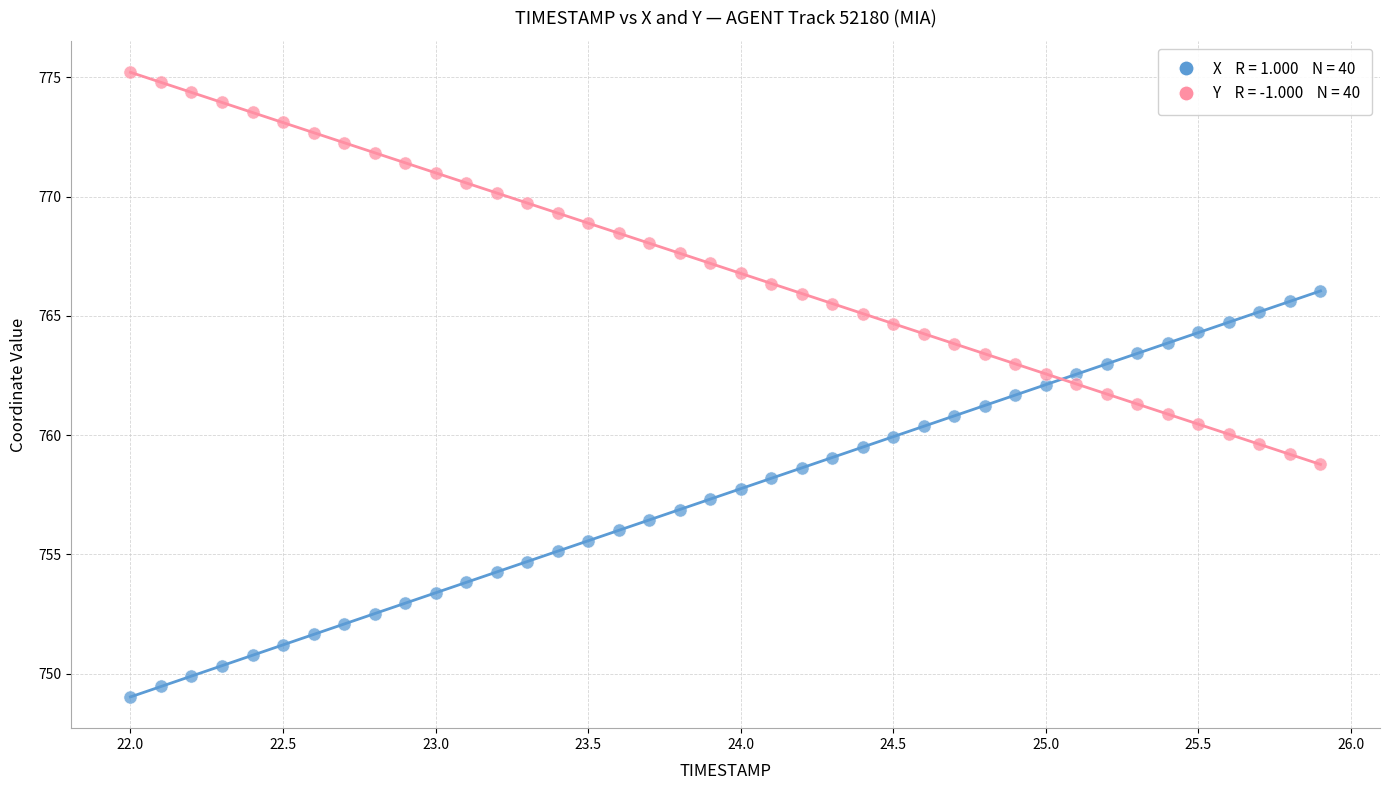

Across all data points, what is the range of X values (max minus min)?

3.9